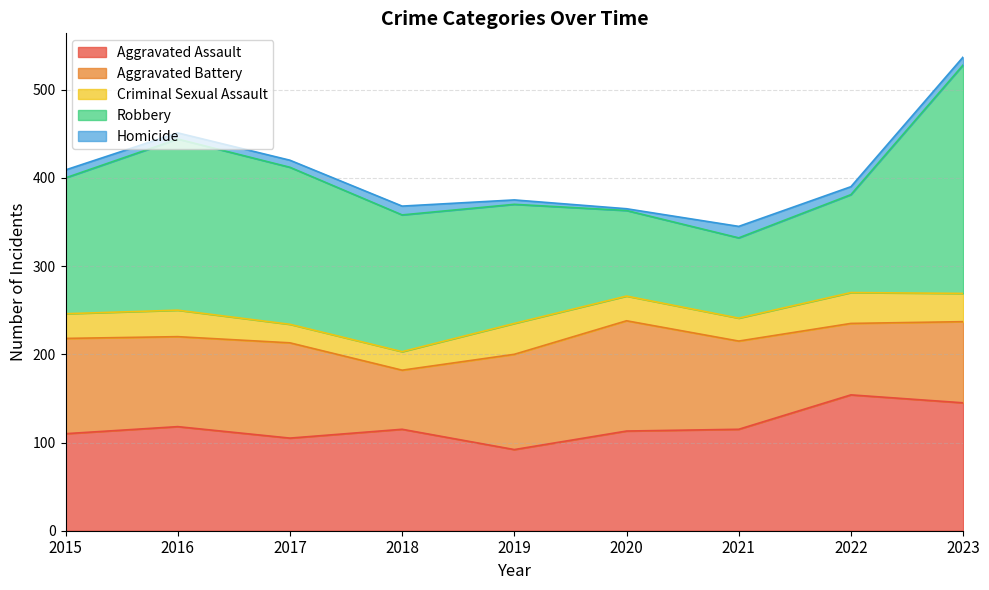

At which label does Aggravated Battery reach its minimum?

2018